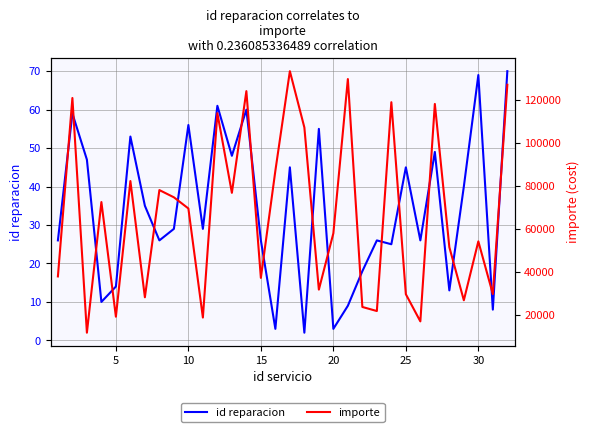

Does the chart have visible grid lines?

Yes